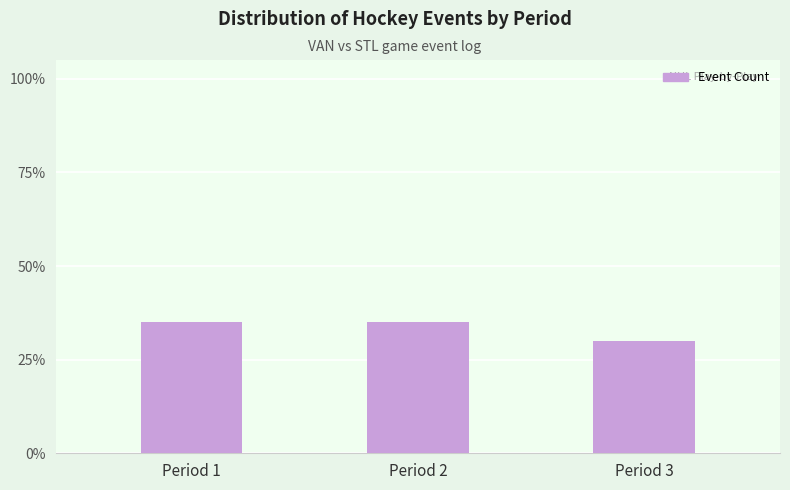

Are the bars horizontal?

No